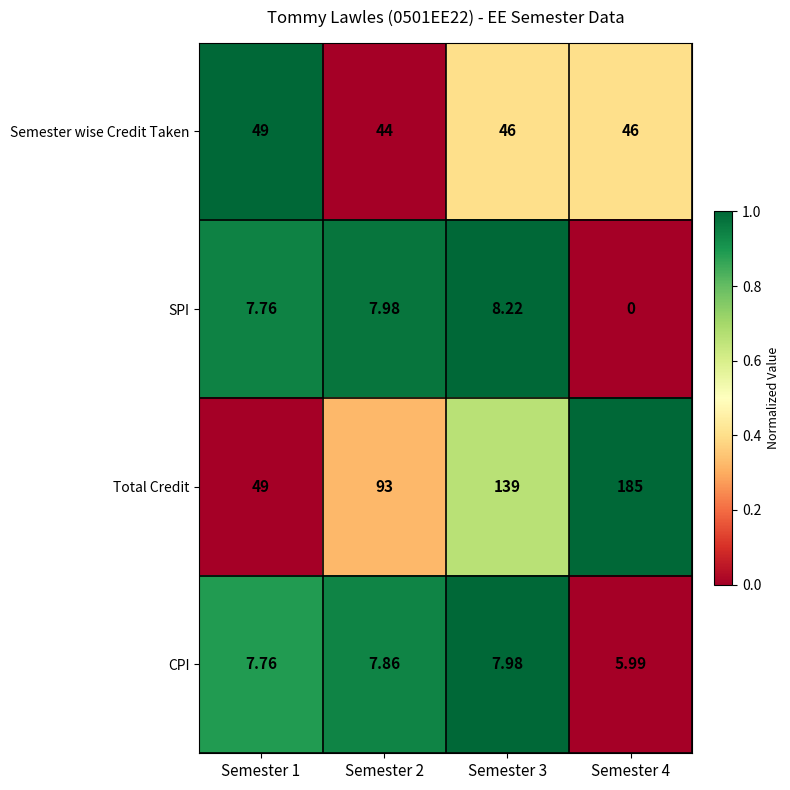

Count the number of data series in this chart.

4